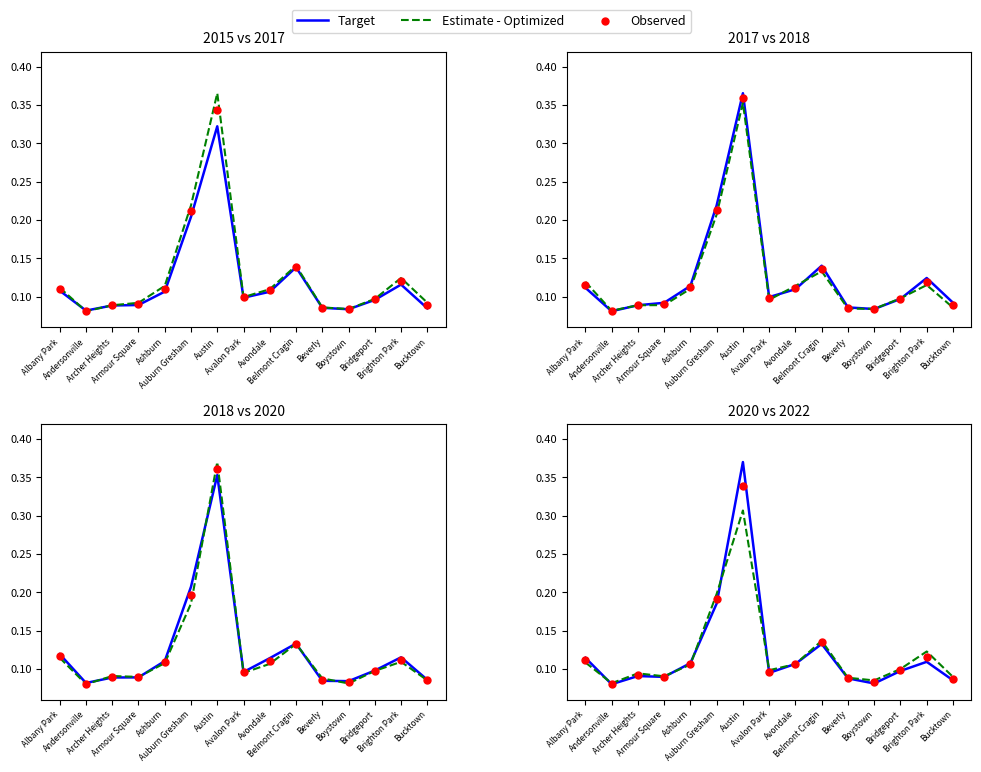

Is the value of Estimate - Optimized at Andersonville greater than the value of Target at Albany Park?

No